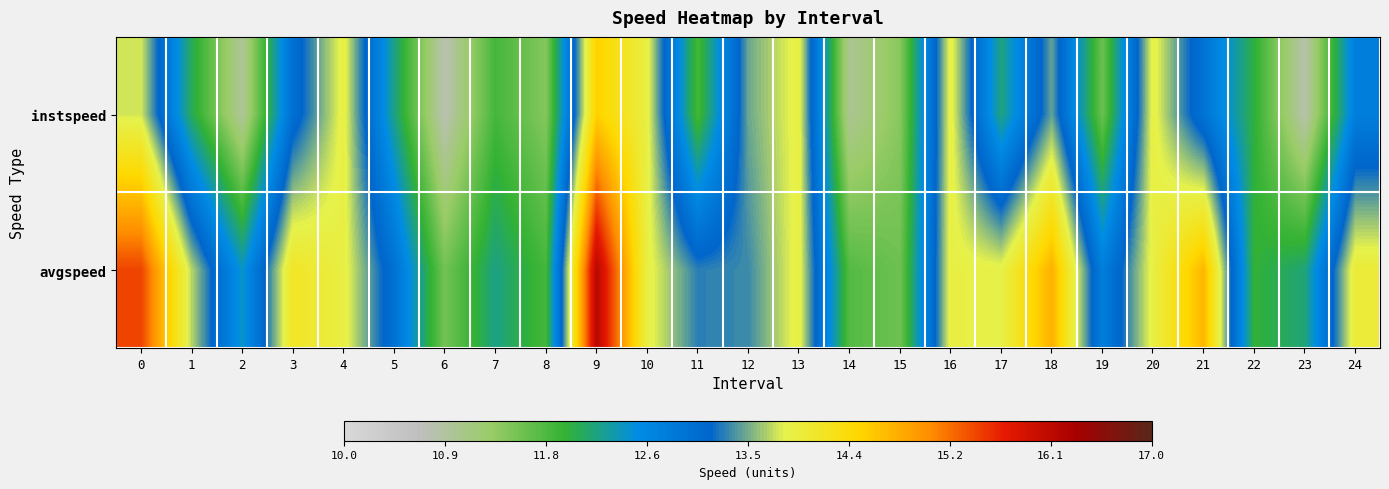

At how many categories does at least one series exceed 14?

5